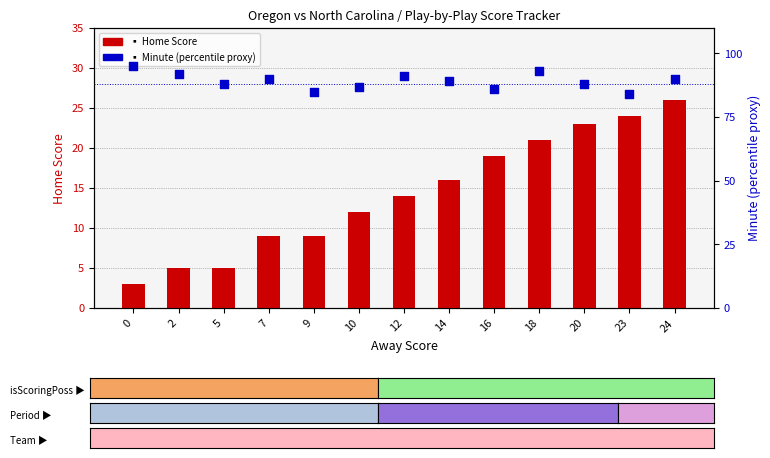

Which series contains the lowest Y value?

Home Score